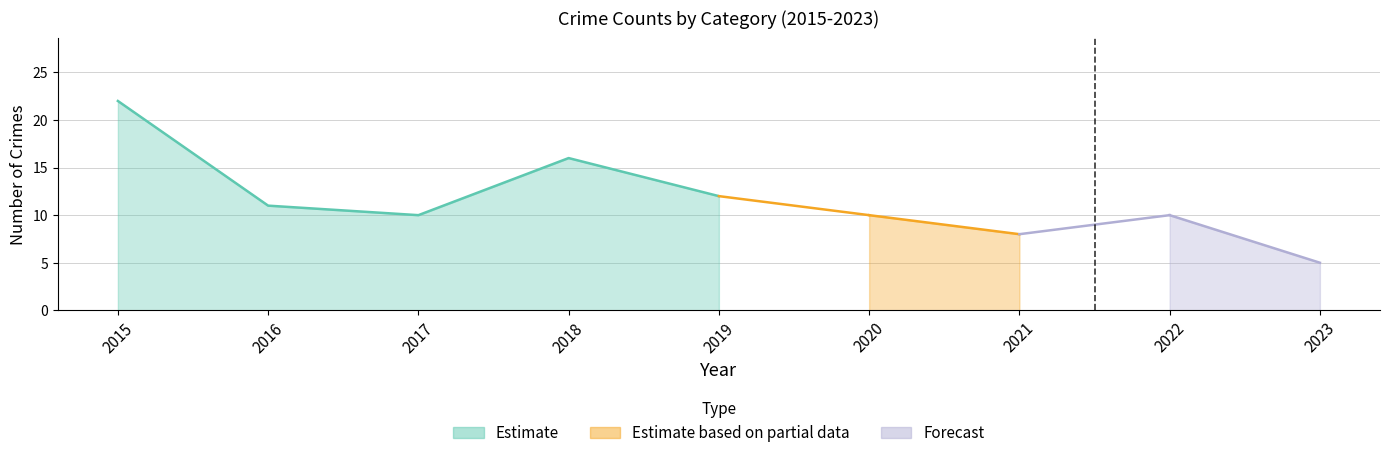

True or false: Aggravated Battery and Total intersect in this chart.

False